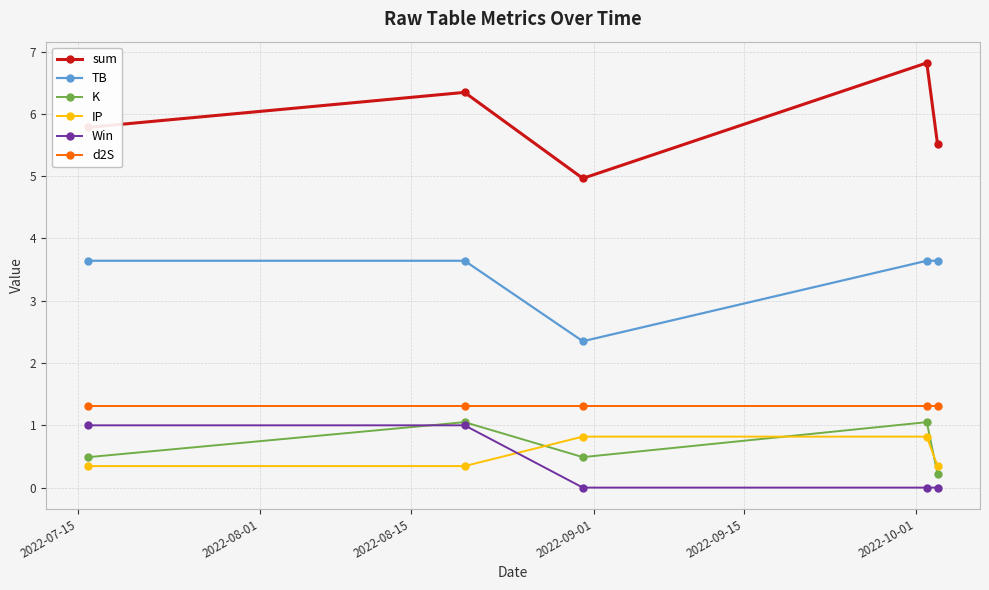

True or false: Win has more than 2 interior local peaks.

False